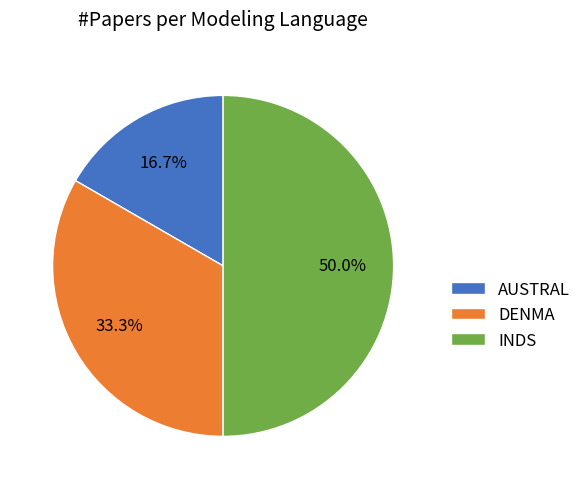

Is AUSTRAL the majority of the pie?

No